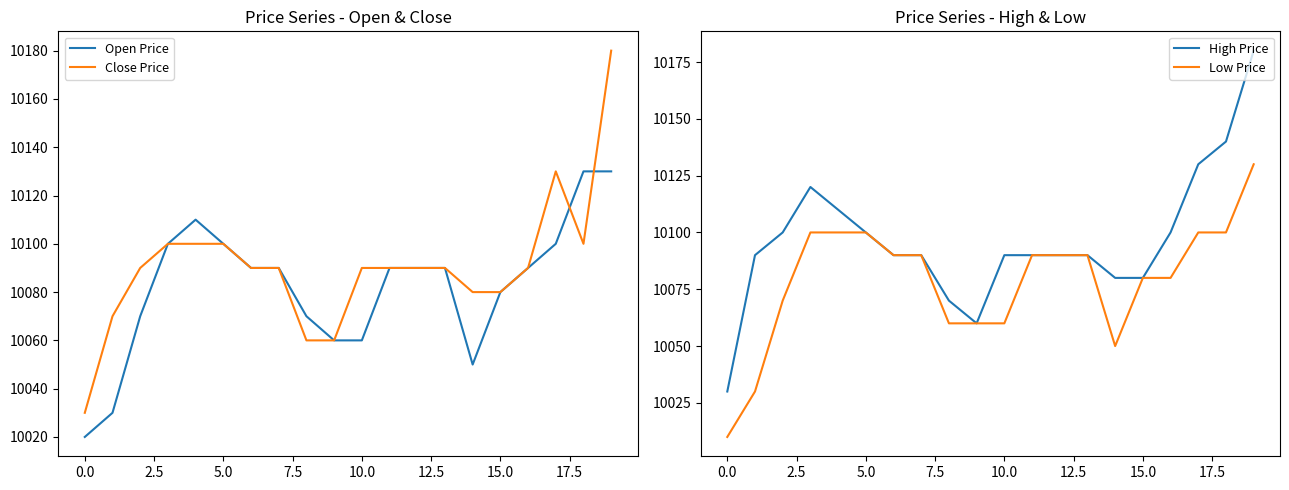

True or false: Low Price and Close Price cross at least once.

False